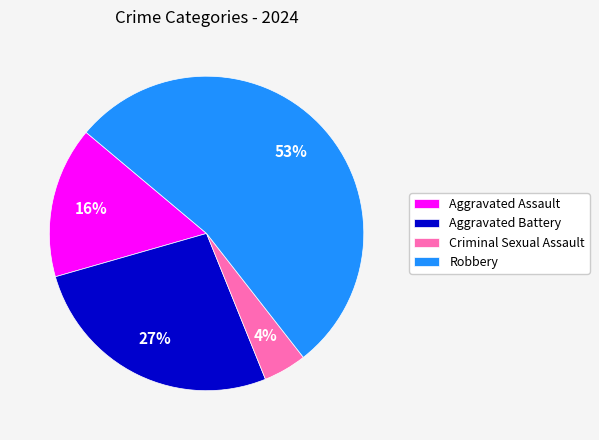

How many segments does this pie chart have?

4